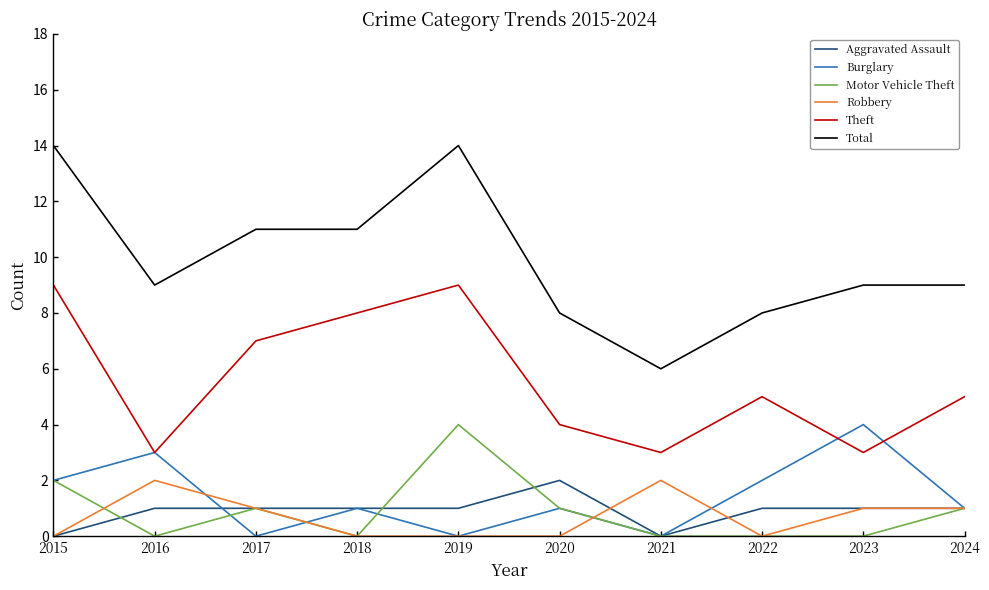

Between which two adjacent categories do Aggravated Assault and Burglary first intersect?

2016 and 2017